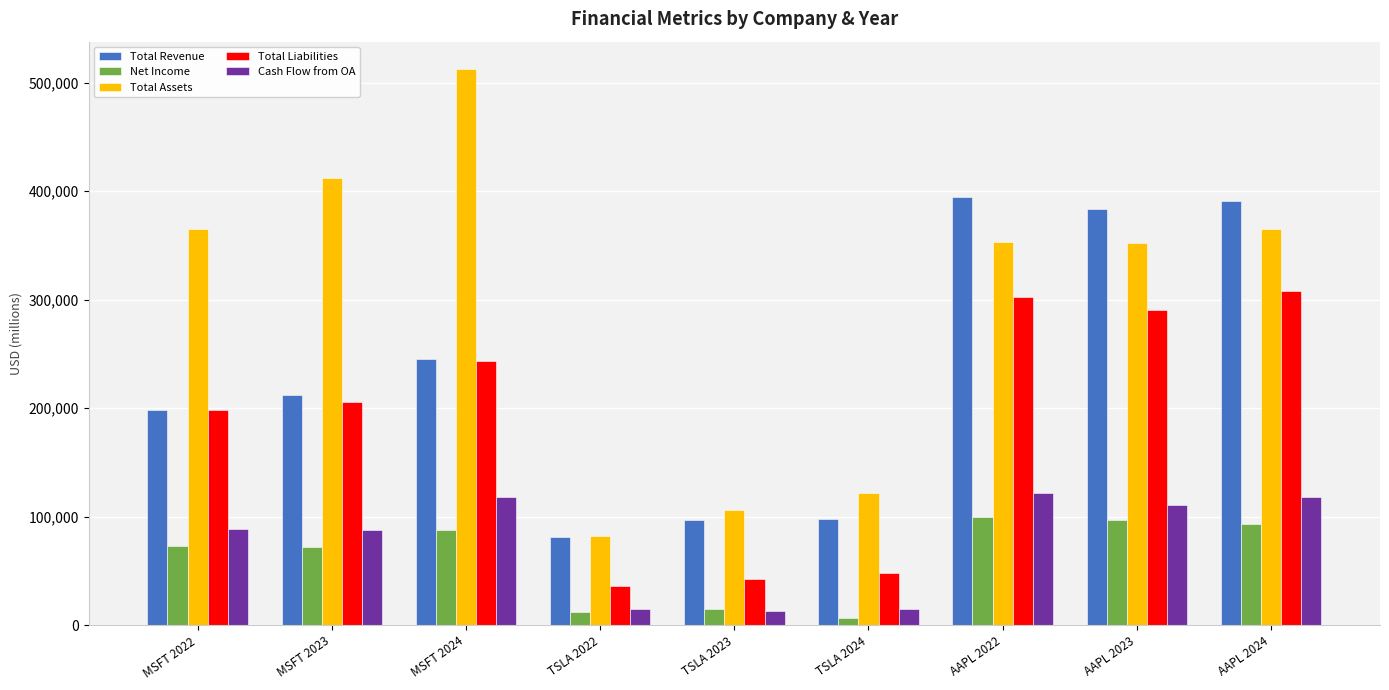

List the series in order of their peak value, highest first.

Total Assets, Total Revenue, Total Liabilities, Cash Flow from OA, Net Income